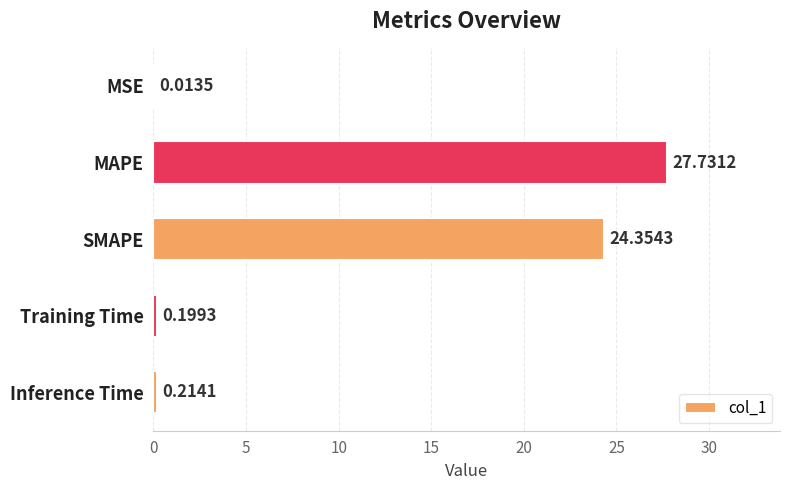

What is the sum of all values?

52.5